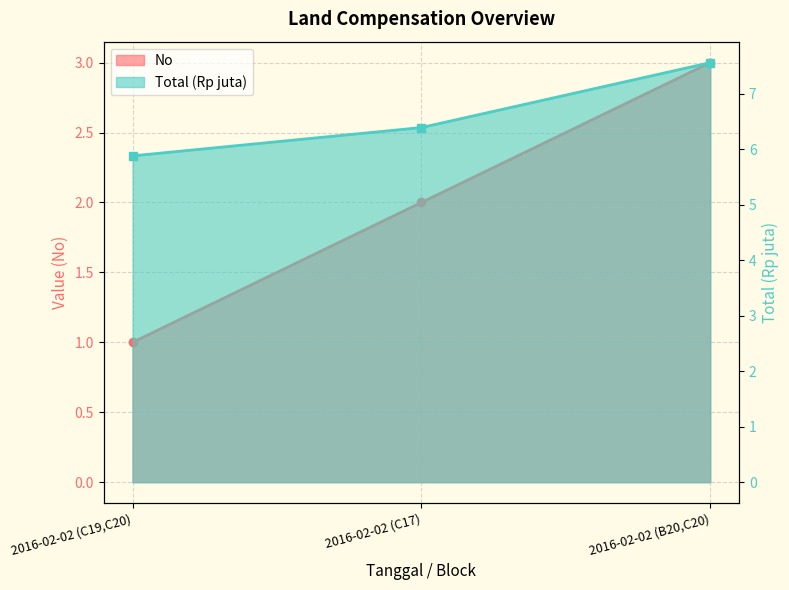

Which series has the largest range (max minus min)?

No